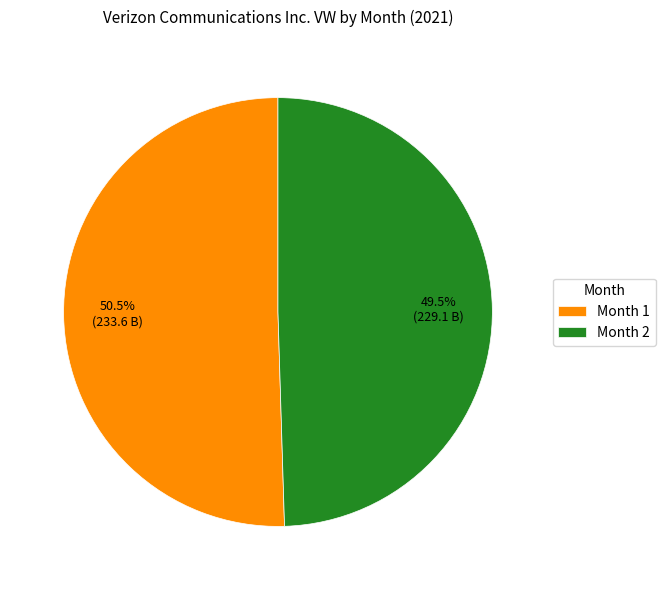

Which slice is the smallest?

Month 2